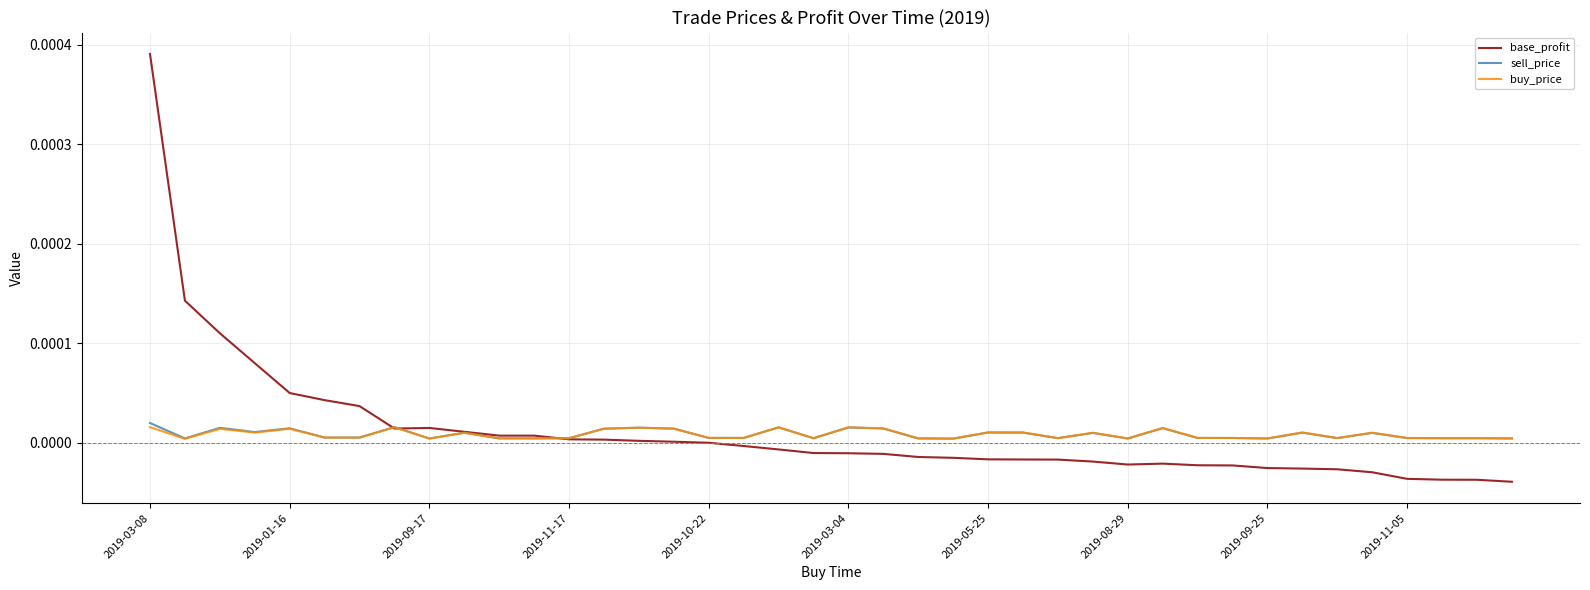

Which series has the largest range (max minus min)?

base_profit